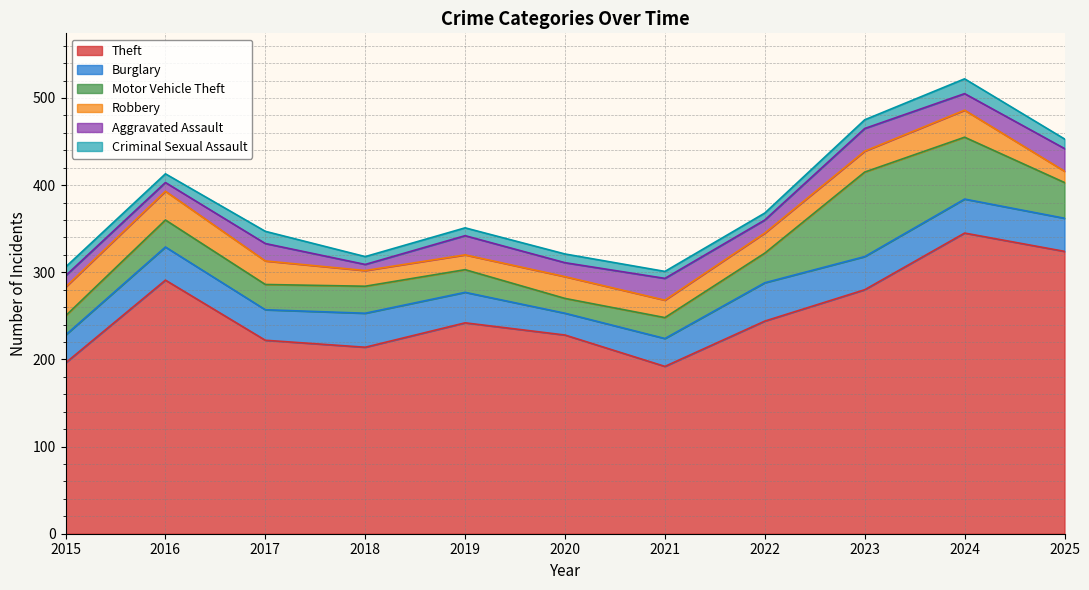

Which series ends up on top after the final intersection of Motor Vehicle Theft and Aggravated Assault?

Motor Vehicle Theft